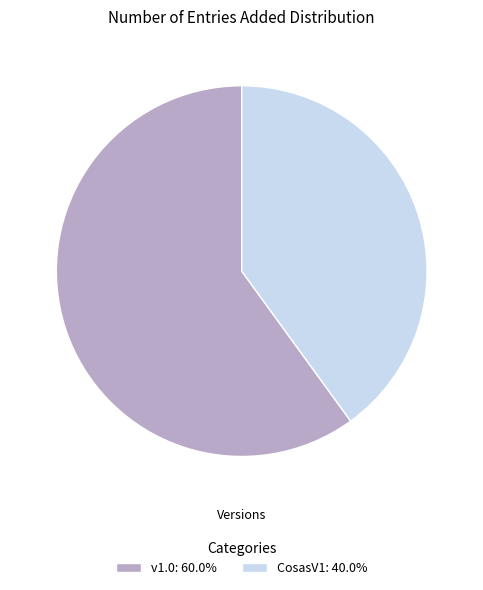

What is the ratio of the value at CosasV1: 40.0% to the value at v1.0: 60.0%?

0.7